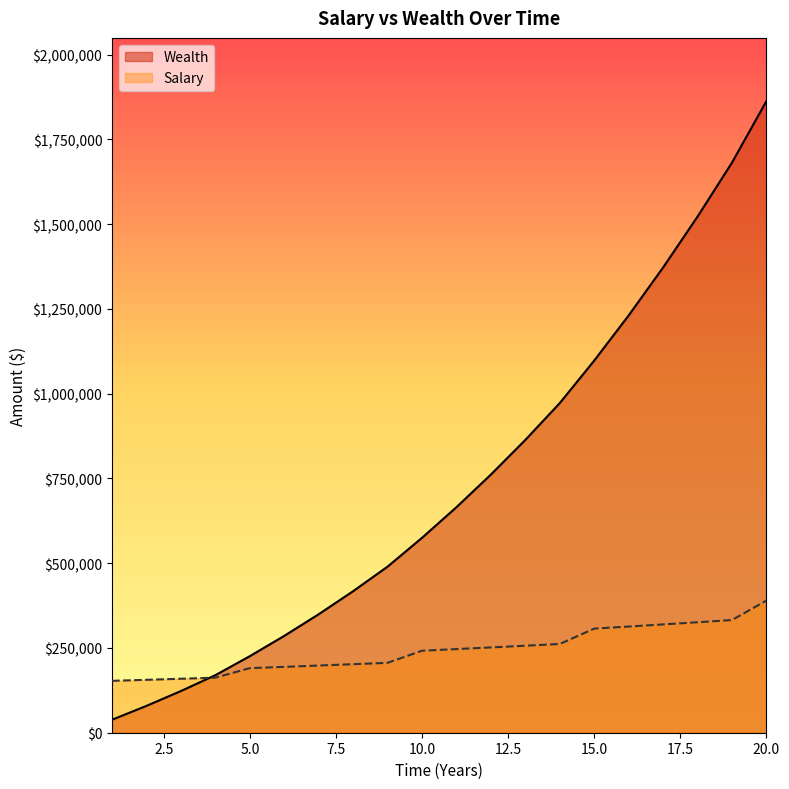

What are all the series names shown in the legend?

Wealth, Salary